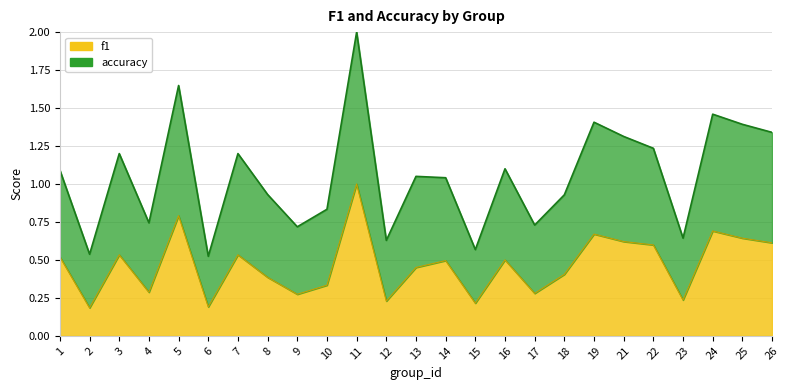

Rank the categories by f1 value from highest to lowest.

11, 5, 24, 19, 25, 21, 26, 22, 7, 3, 1, 16, 14, 13, 18, 8, 10, 4, 17, 9, 23, 12, 15, 6, 2